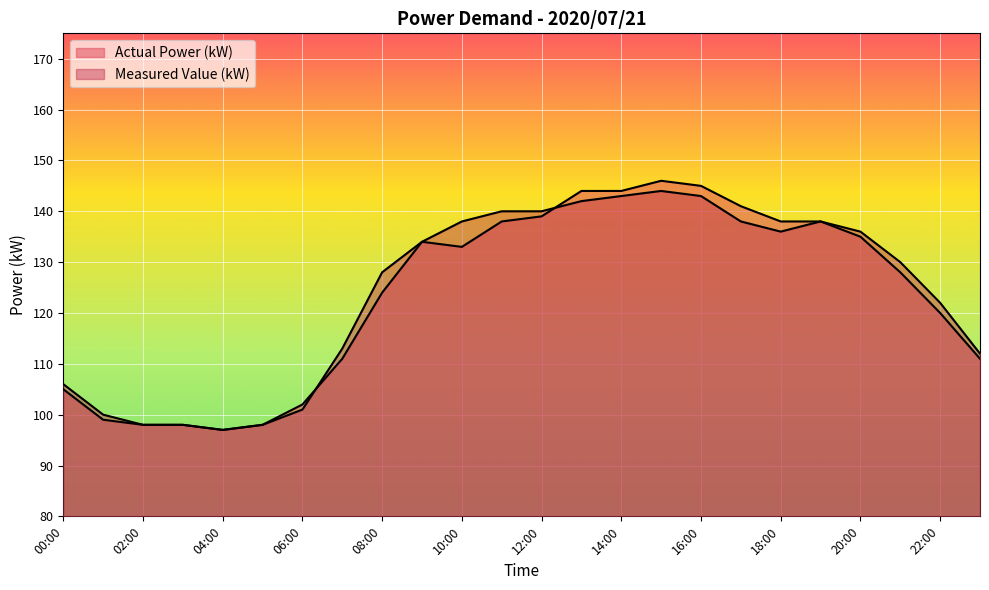

What is the sum of the Measured Value (kW) values at 10:00 and 04:00?

235